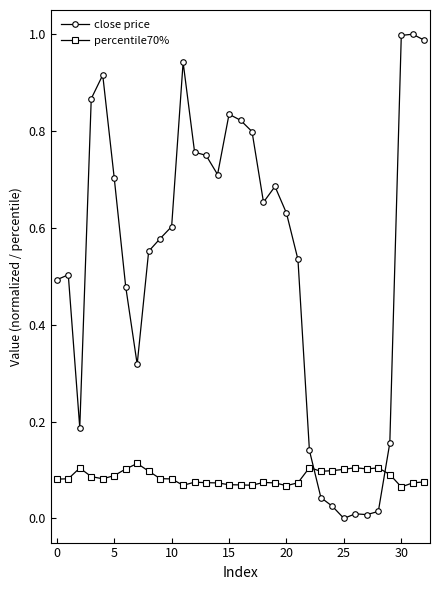

In percentile70%, how many points are higher than both neighbors (excluding endpoints)?

7